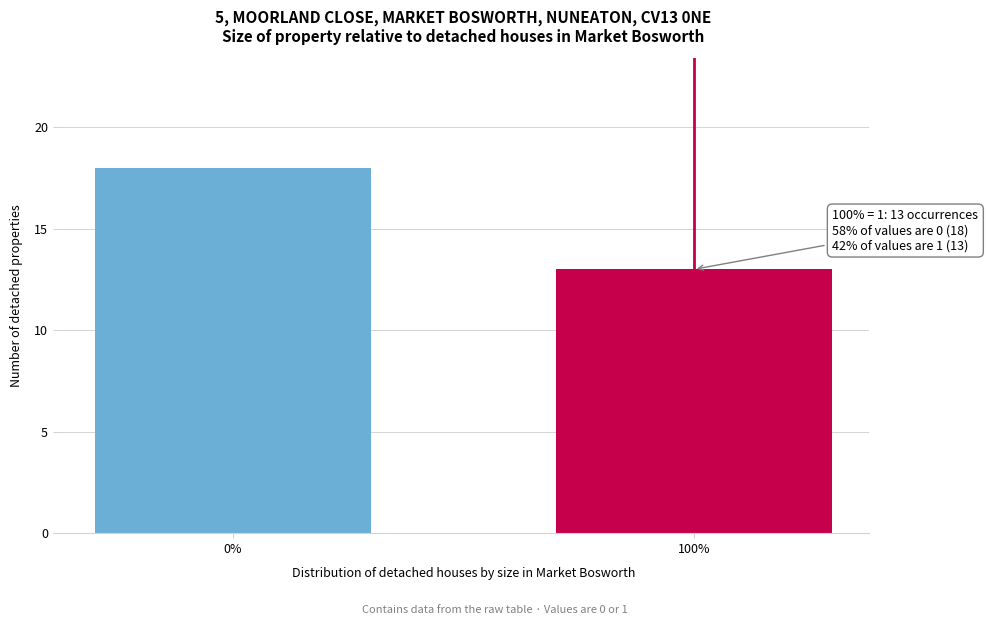

Reading left to right, transcribe all the data shown in this chart.

18	13